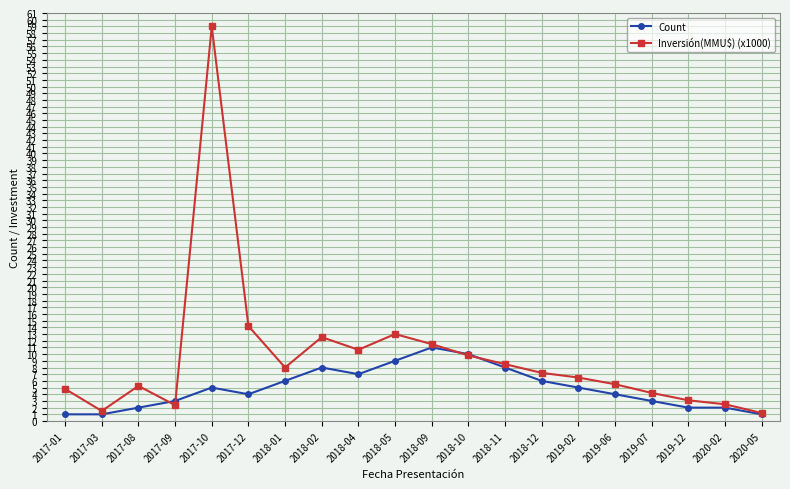

List the series in order of their peak value, highest first.

Inversión(MMU$) (x1000), Count